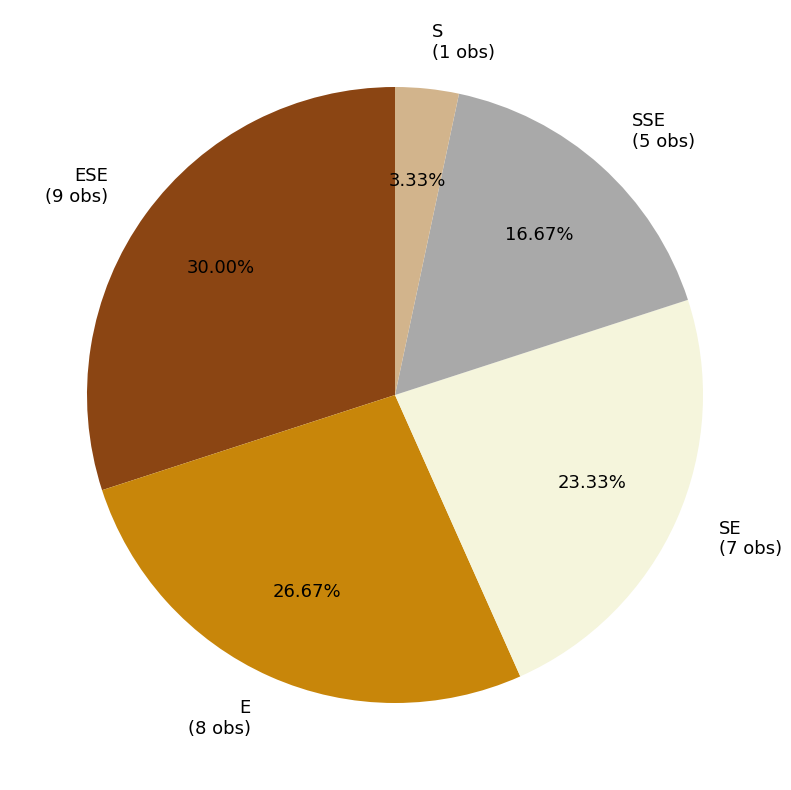

What is the ratio of the value at E (8 obs) to the value at S (1 obs)?

8.0